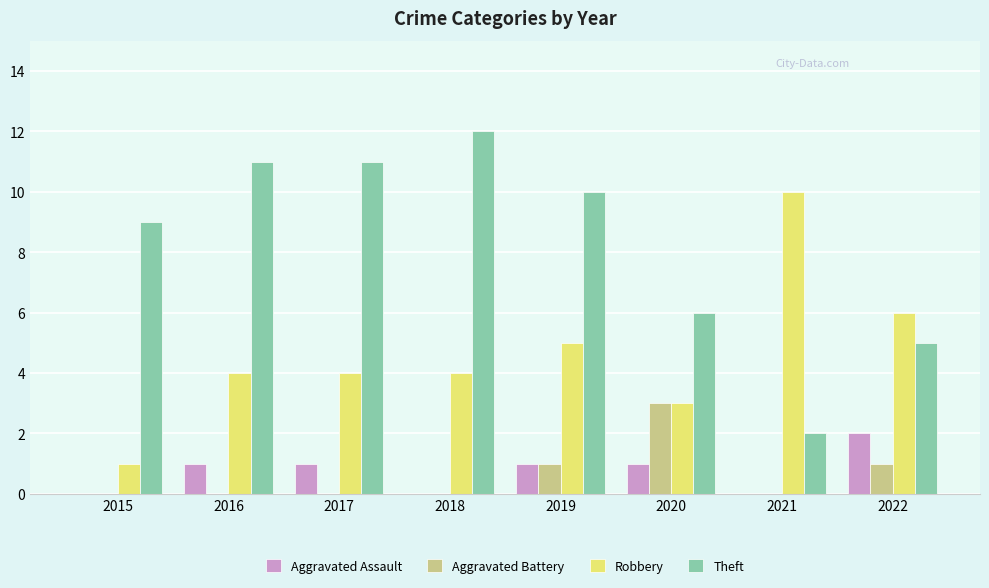

Which series has the largest range (max minus min)?

Theft